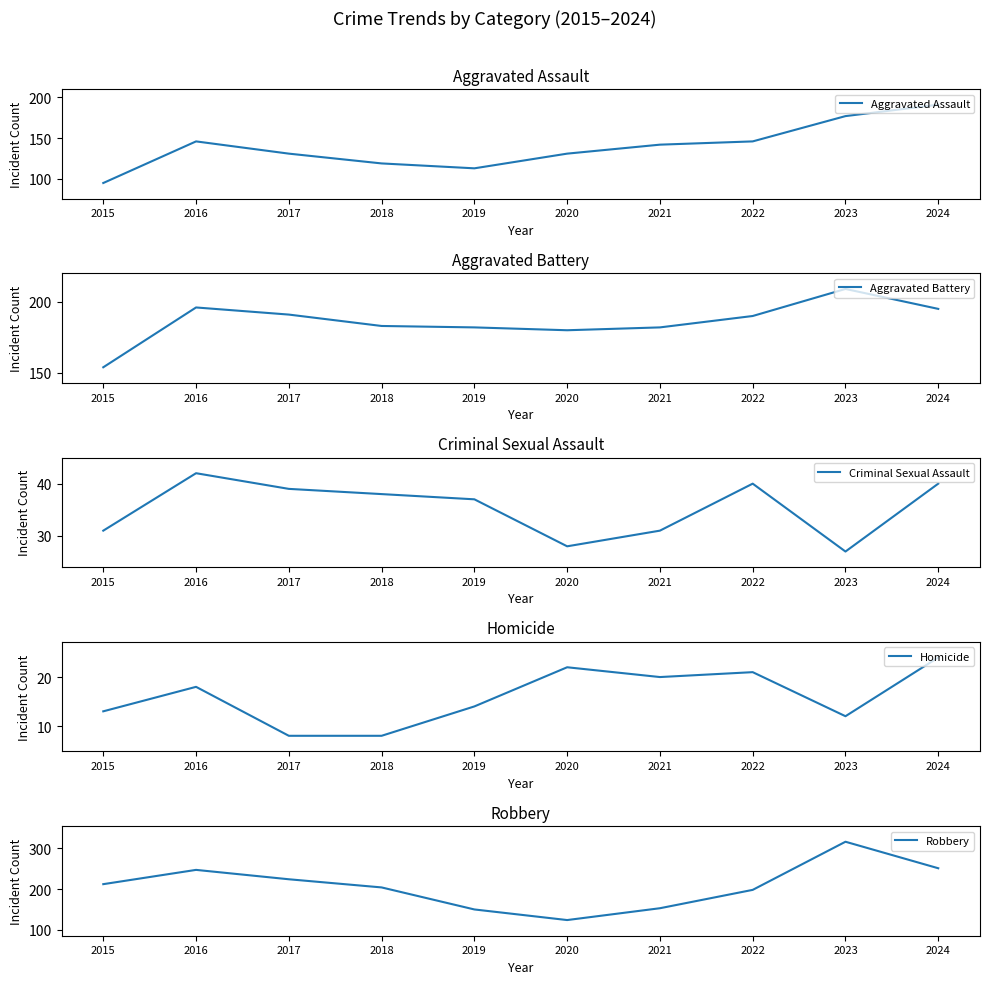

How many data points in Robbery are above 212?

4